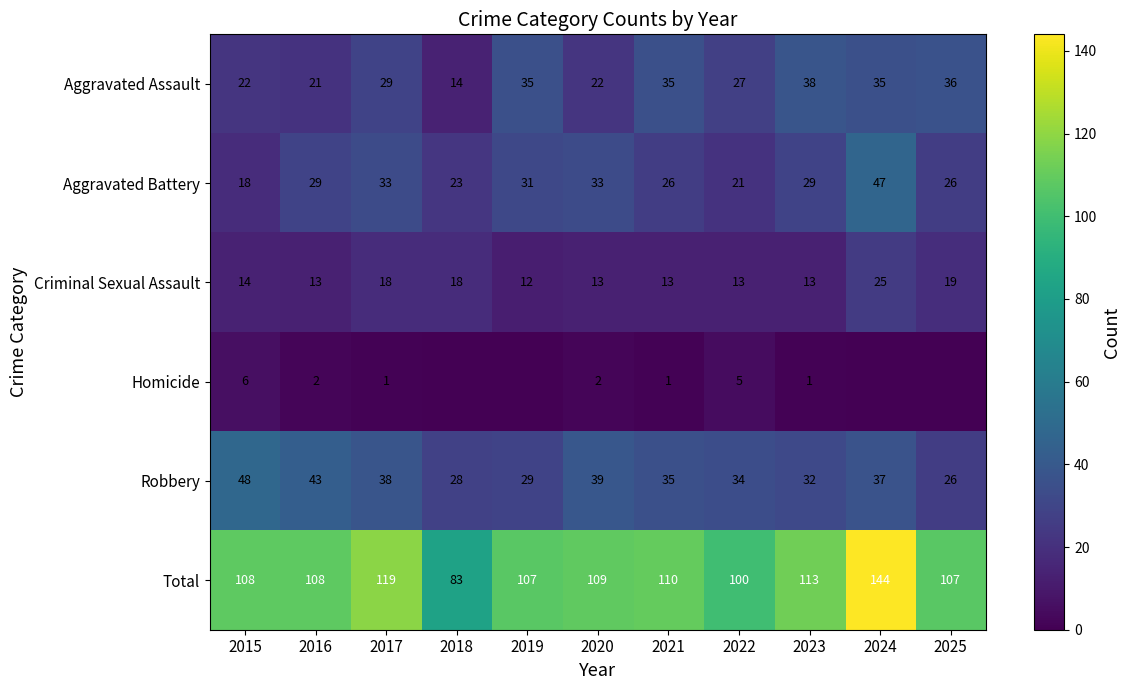

What is the lowest value of the Aggravated Assault series?

14